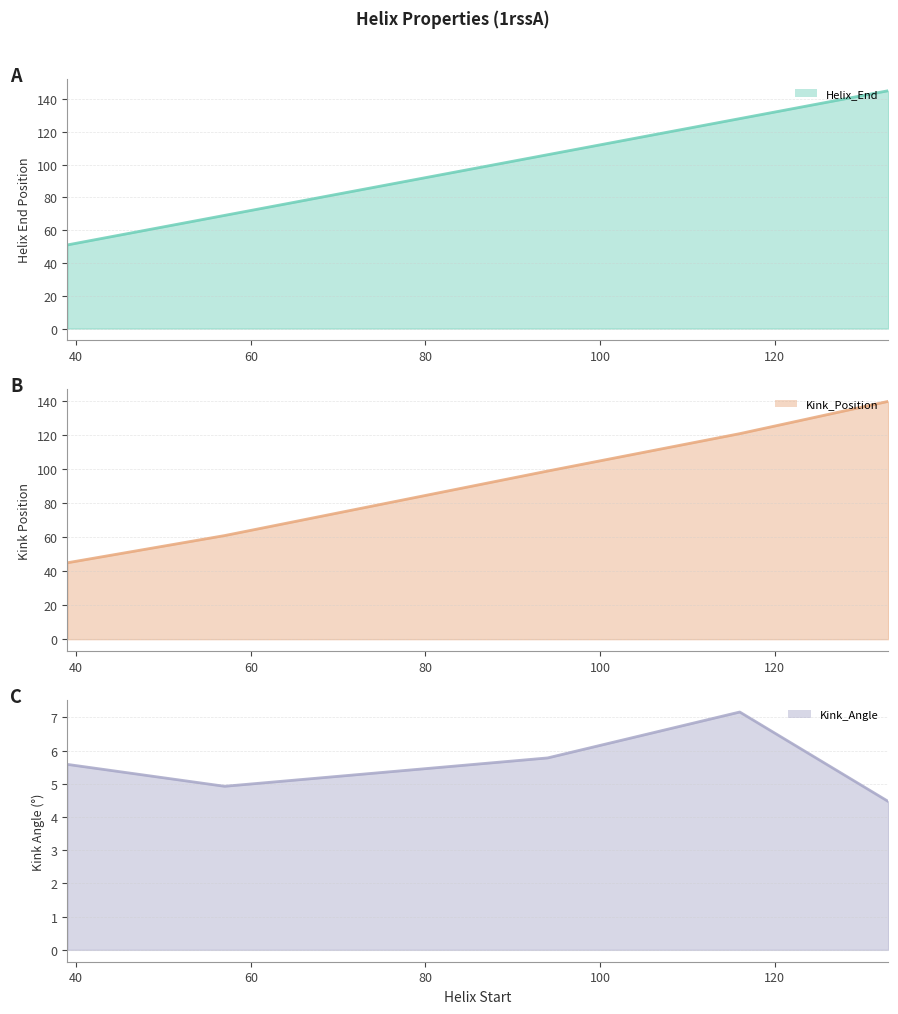

Between 100 and 60, which is larger?

100